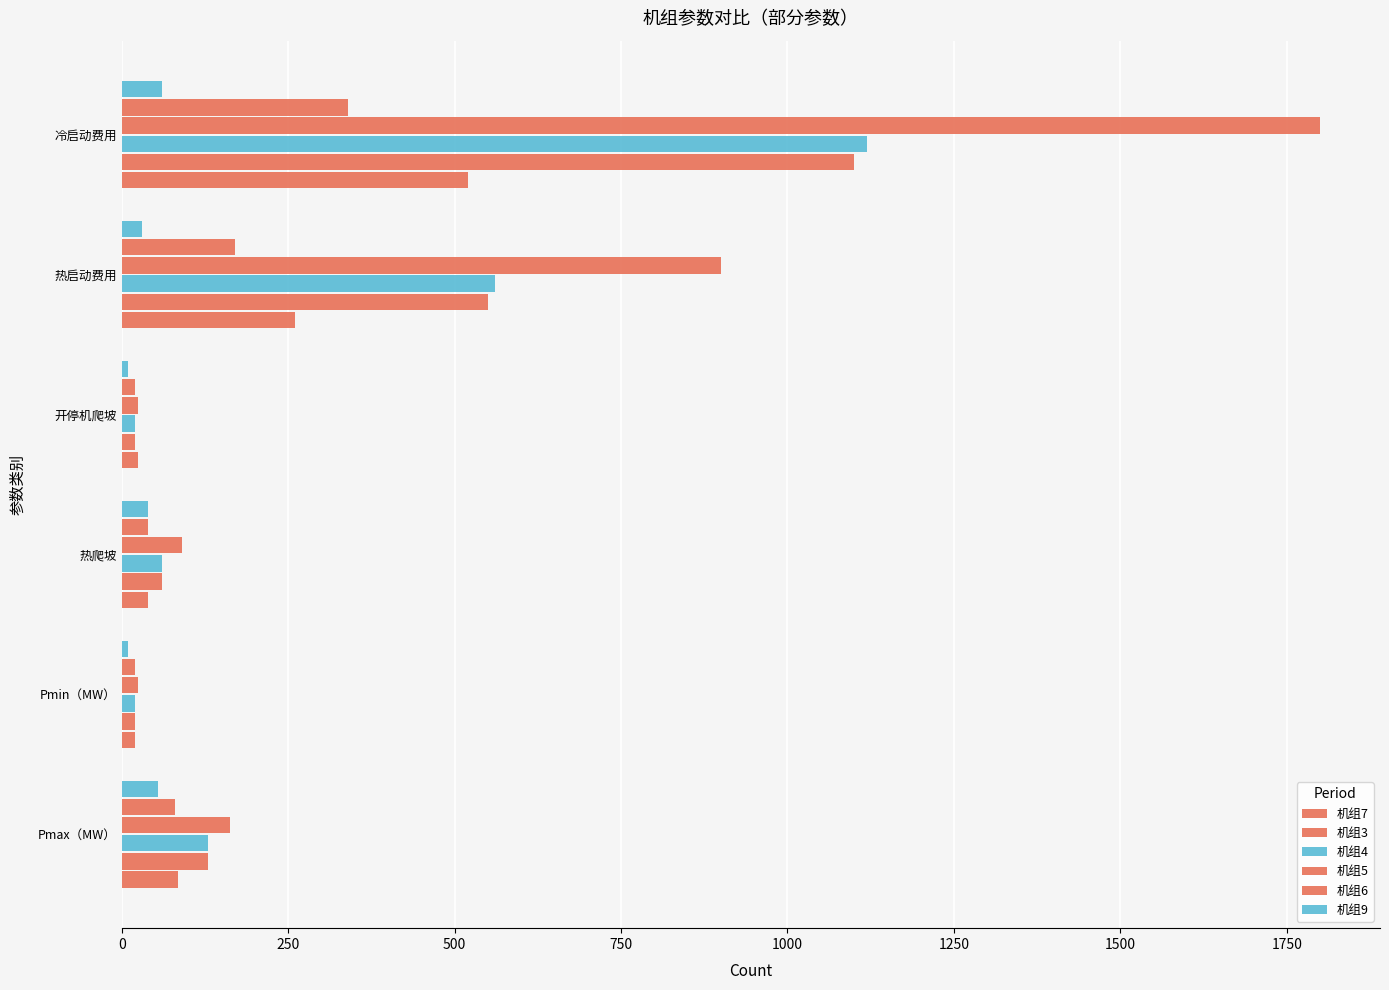

What is the average value of the 机组5 series?

500